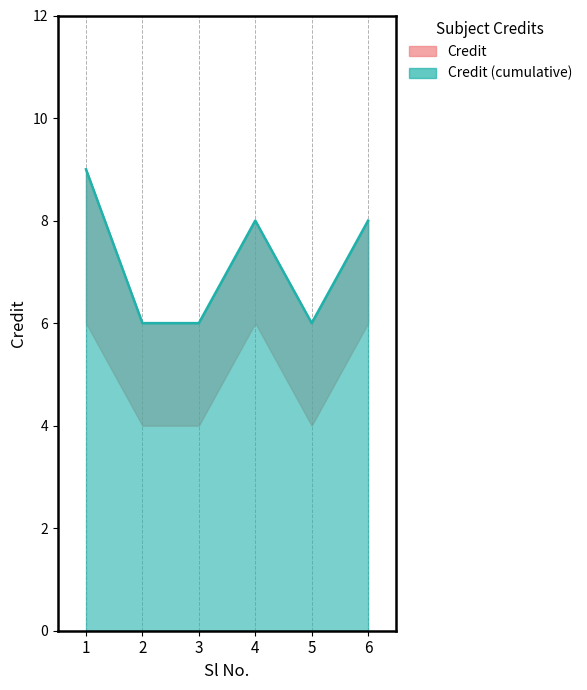

What is the highest value of the Credit series?

9